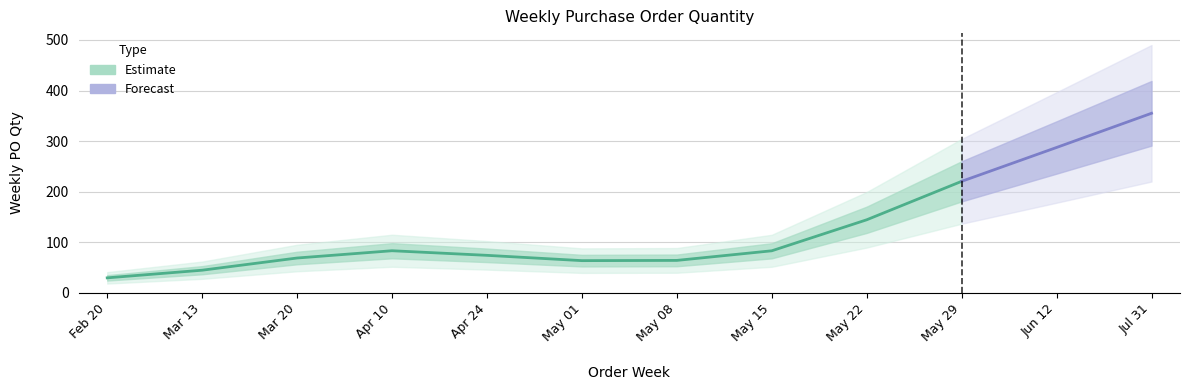

Is this an area chart (filled region under the line)?

No